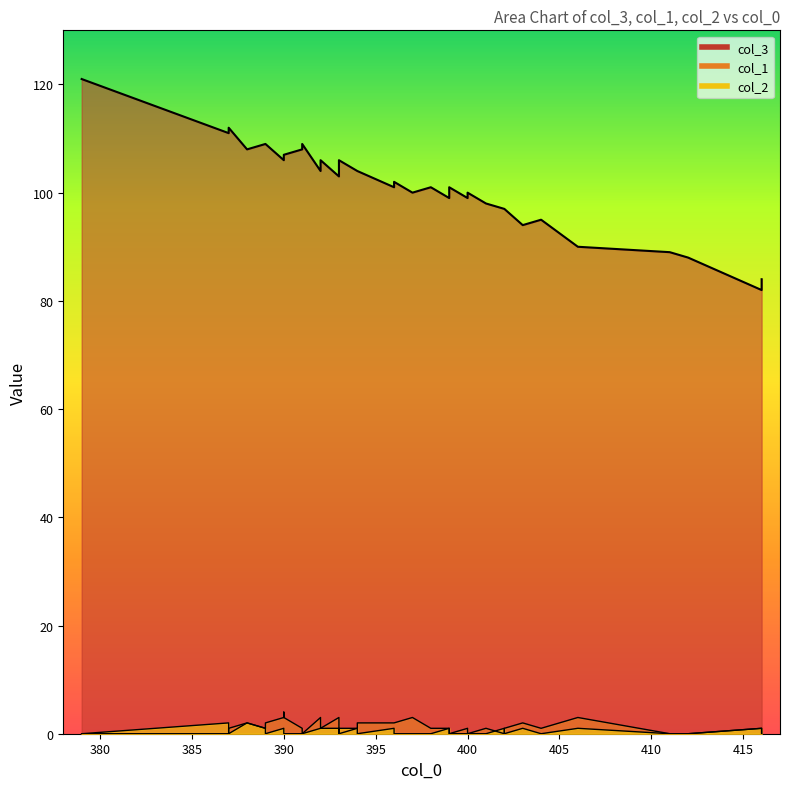

True or false: col_3 and col_2 cross at least once.

False